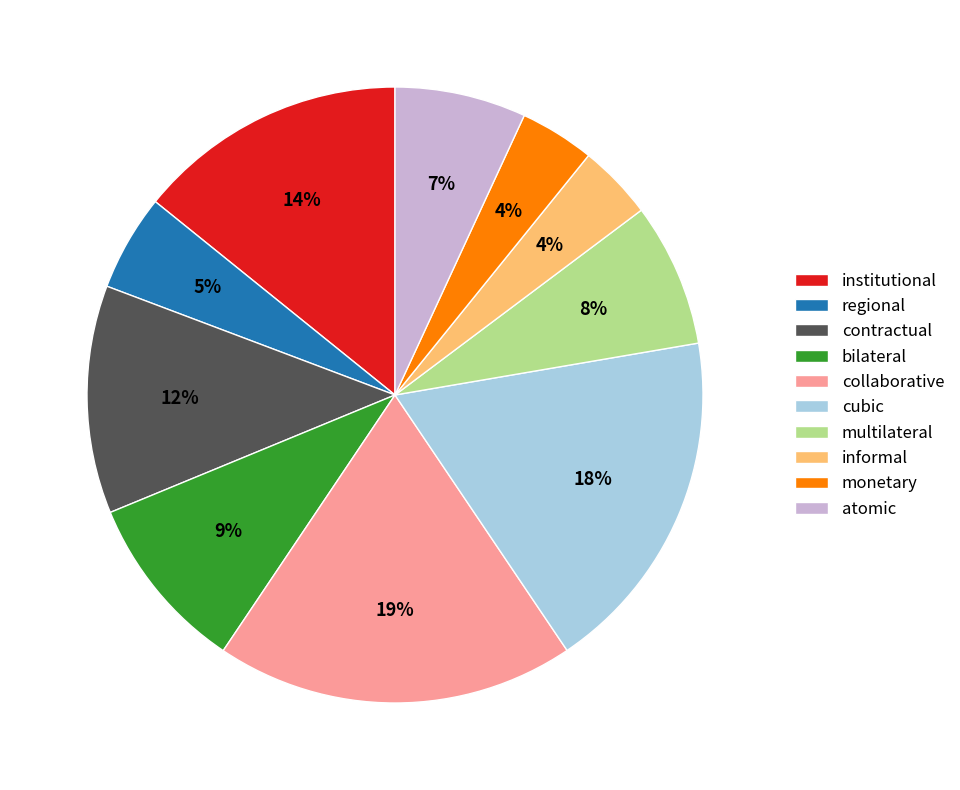

To the nearest percent, what is the difference between the atomic and collaborative slice percentages?

12%